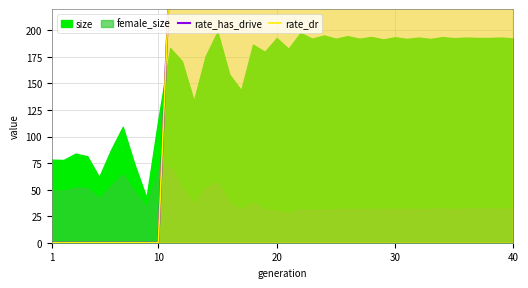

At which category is the sum across all series the highest?

20